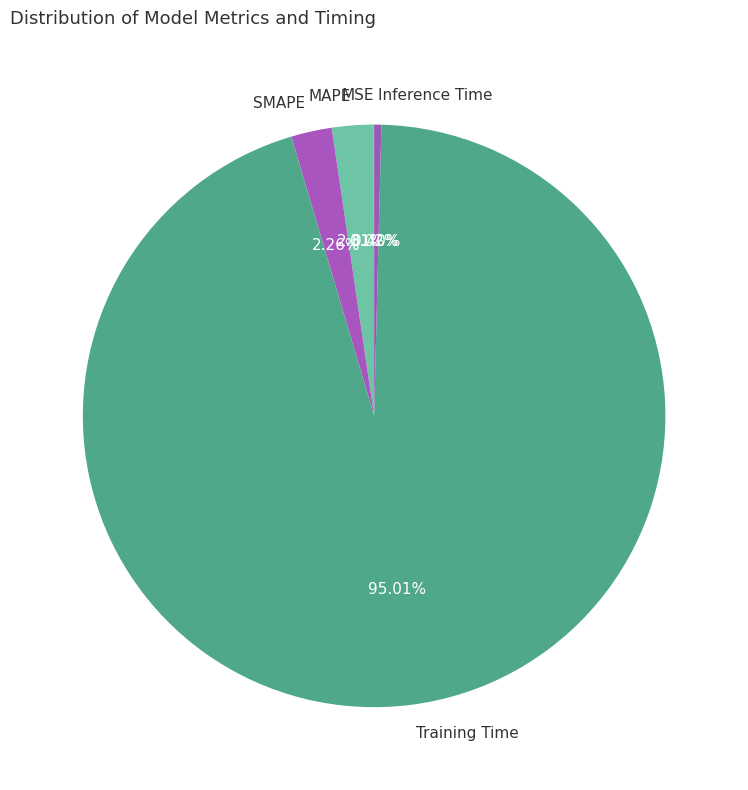

What percentage is the MAPE slice, to the nearest percent?

2%